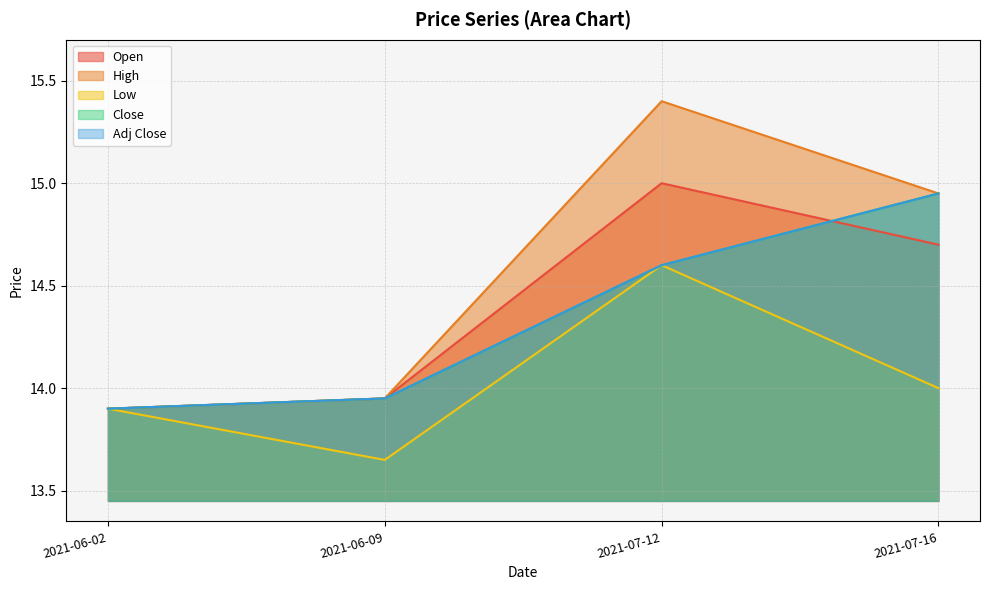

What is the label of the 4th point from the right?

2021-06-02